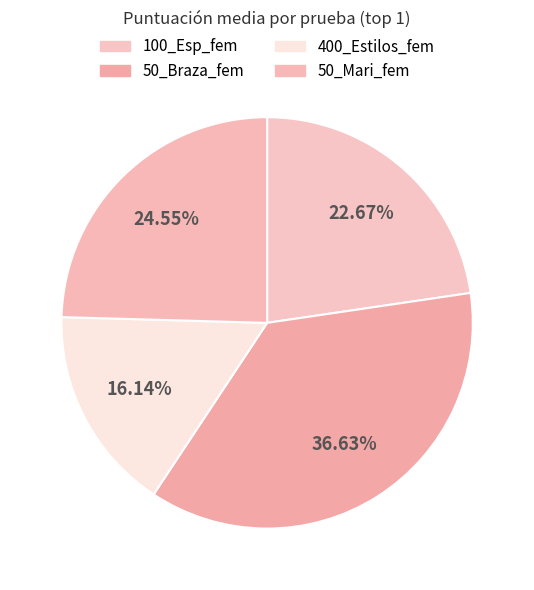

Which slice is the smallest?

400_Estilos_fem